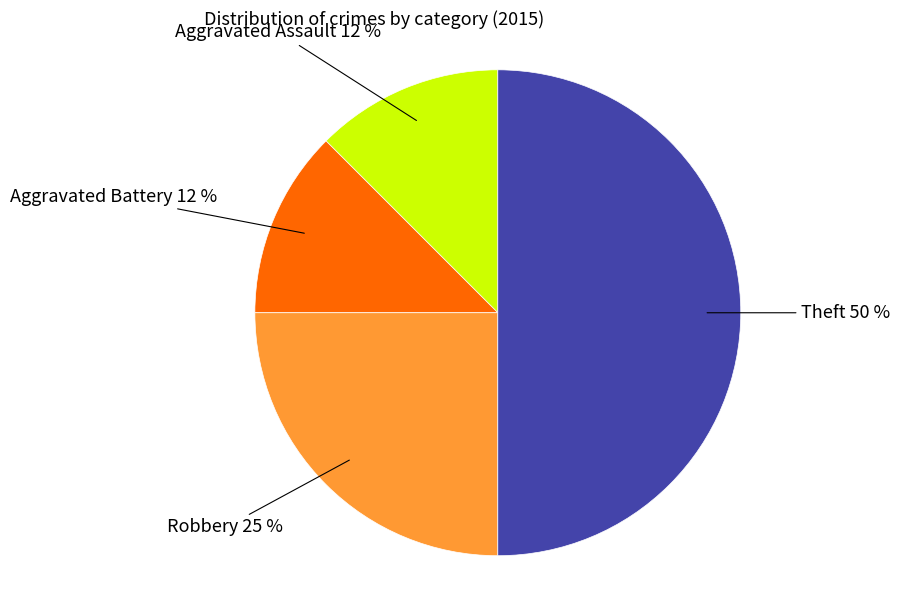

To the nearest percent, what is the average slice percentage?

25%